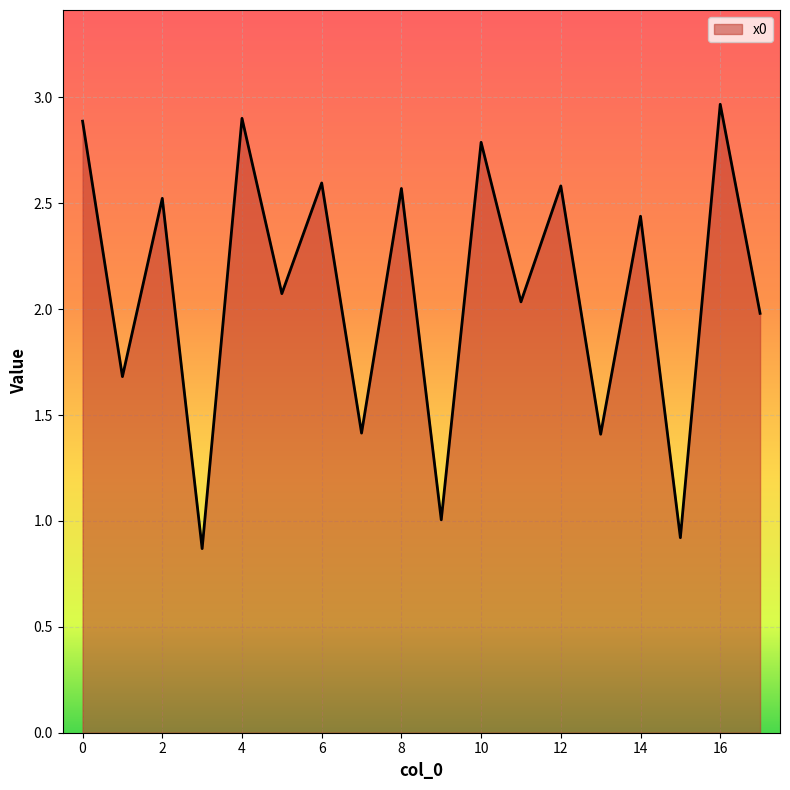

What is the smallest value displayed?

0.9